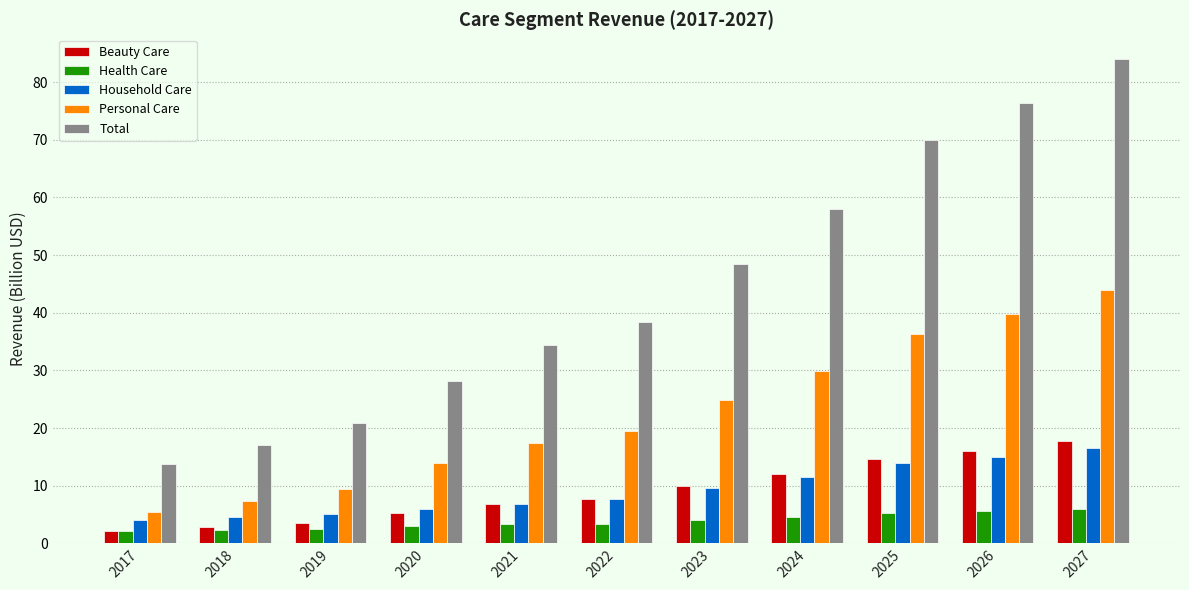

At which category is the sum across all series the highest?

2027